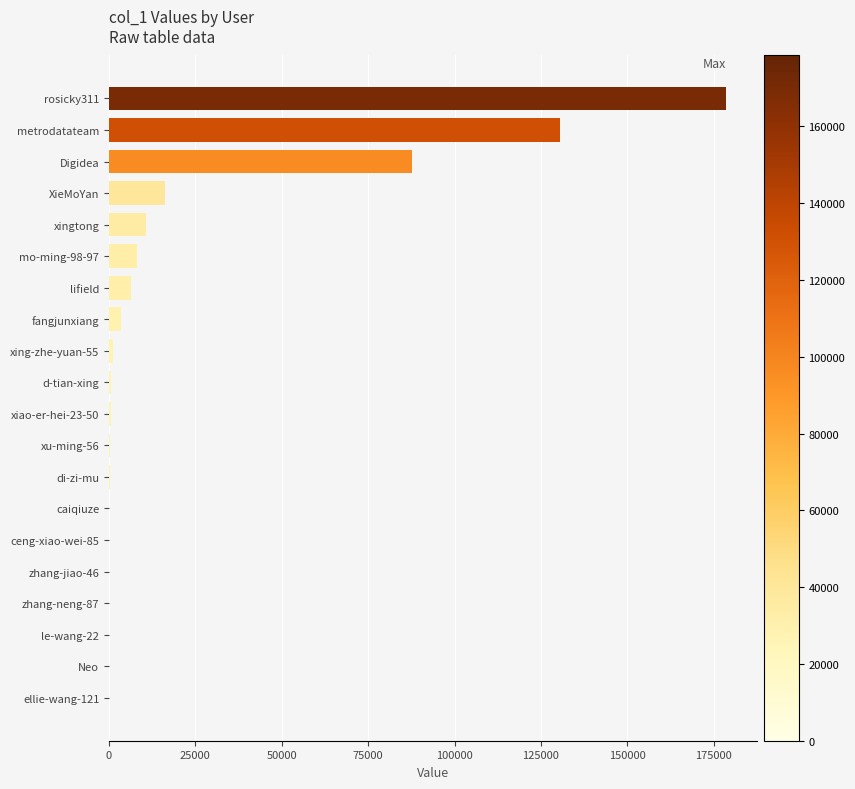

Which has a higher value, xiao-er-hei-23-50 or metrodatateam?

metrodatateam